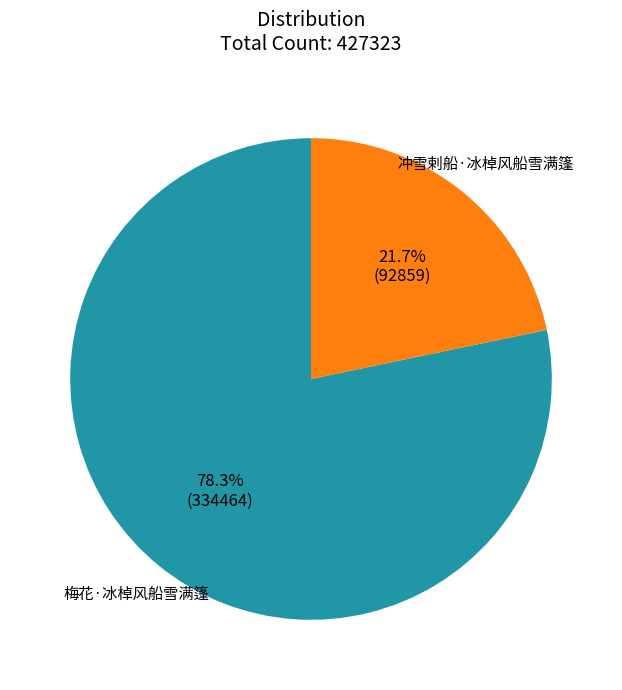

True or false: 梅花·冰棹风船雪满篷 accounts for 84% of the total.

False